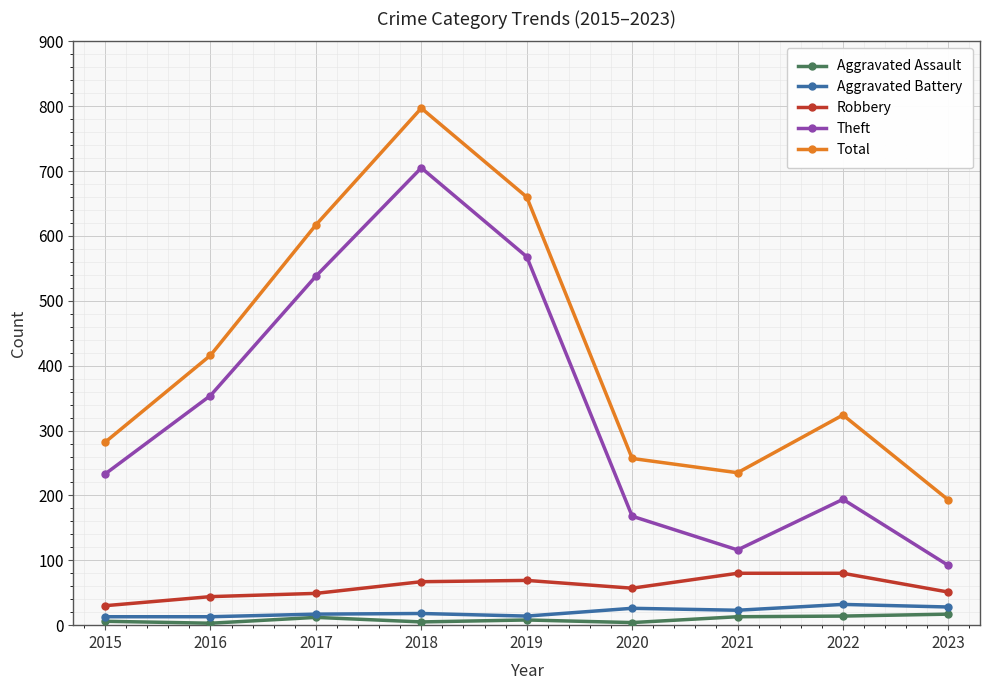

What is the value of the Aggravated Assault point at the 3rd from the left?

12